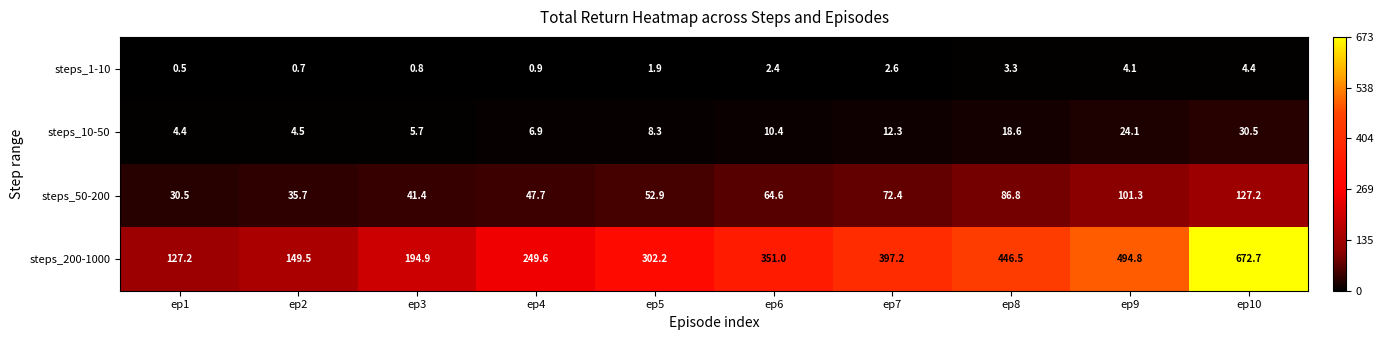

What is the total value across all series at ep8?

555.2